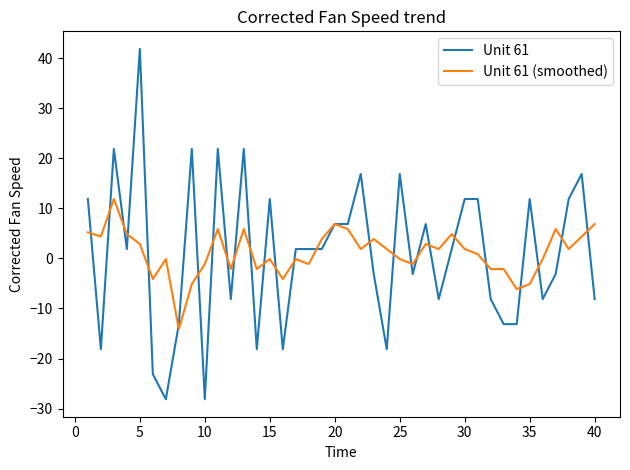

What is the smallest value displayed?

-28.1